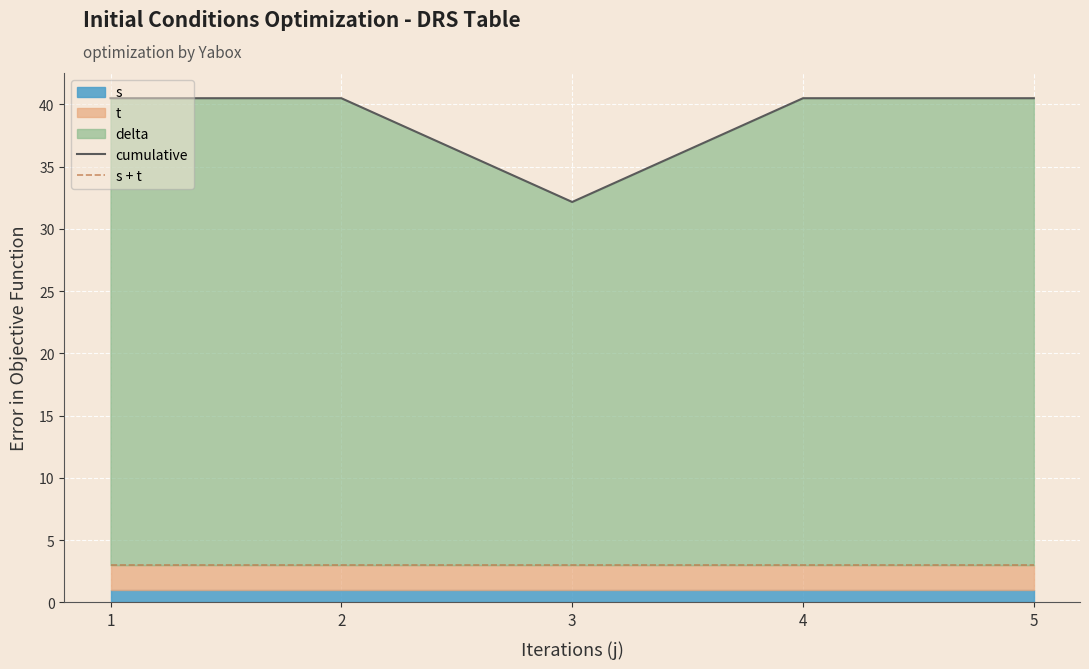

Is the value of s + t at 2 greater than the value of cumulative at 1?

No